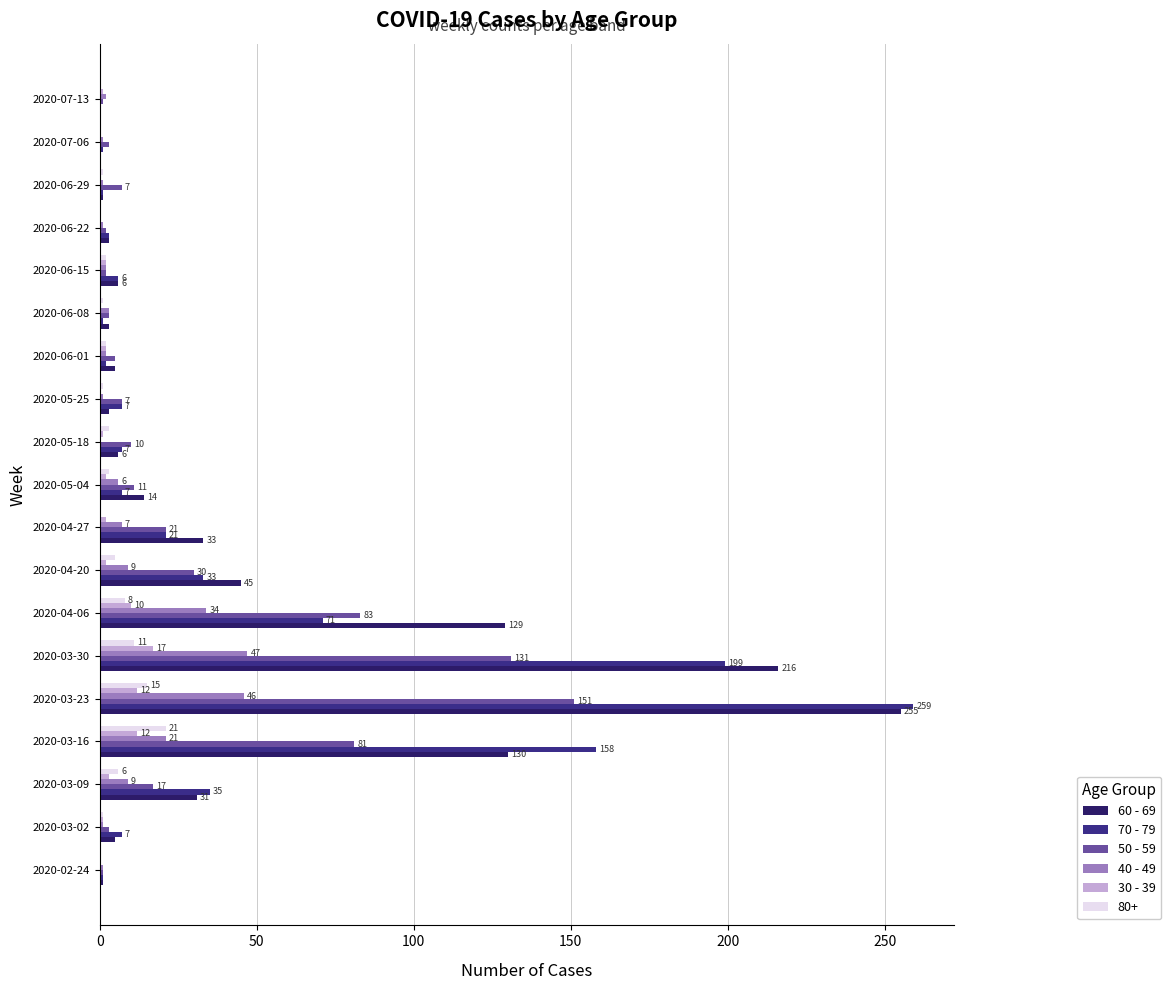

What is the maximum value for 50 - 59?

151